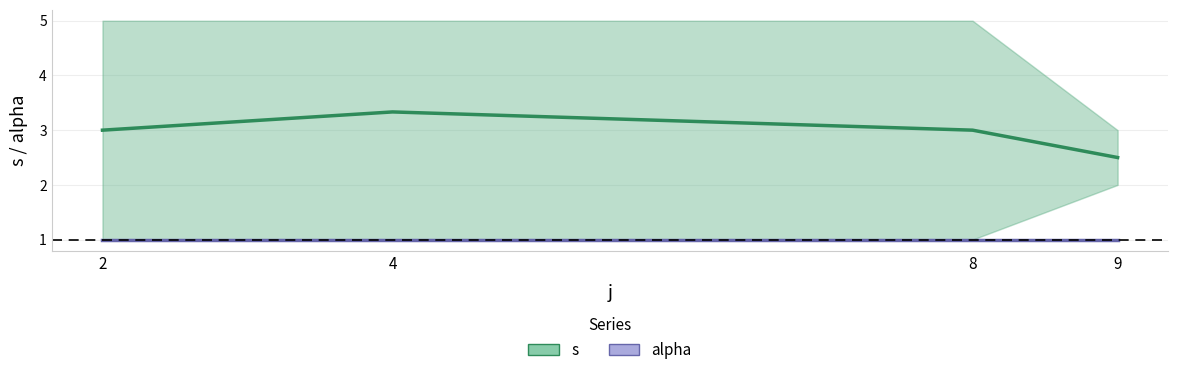

Where is s nearest to the value 3?

2